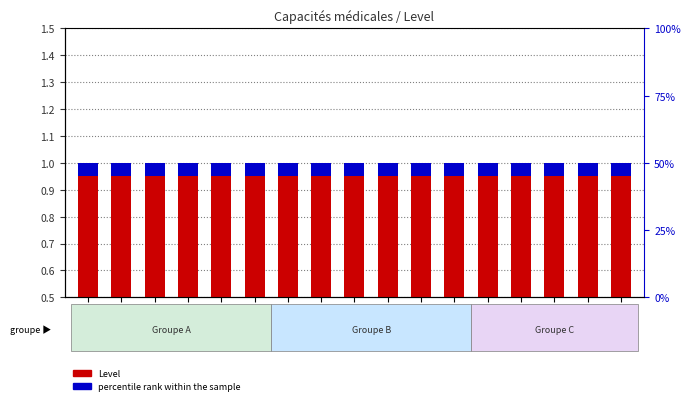

True or false: percentile rank within the sample has a value of 0.1 at CAPA06.

True